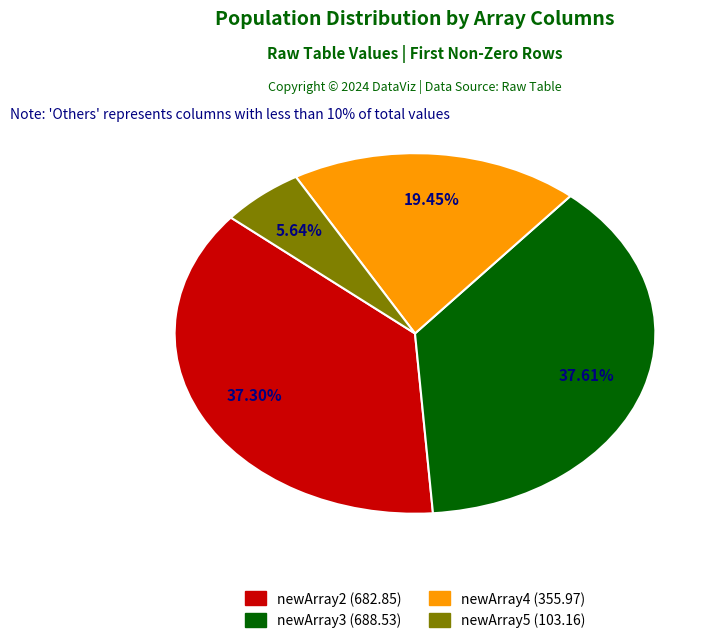

Is there a majority slice in this chart?

No